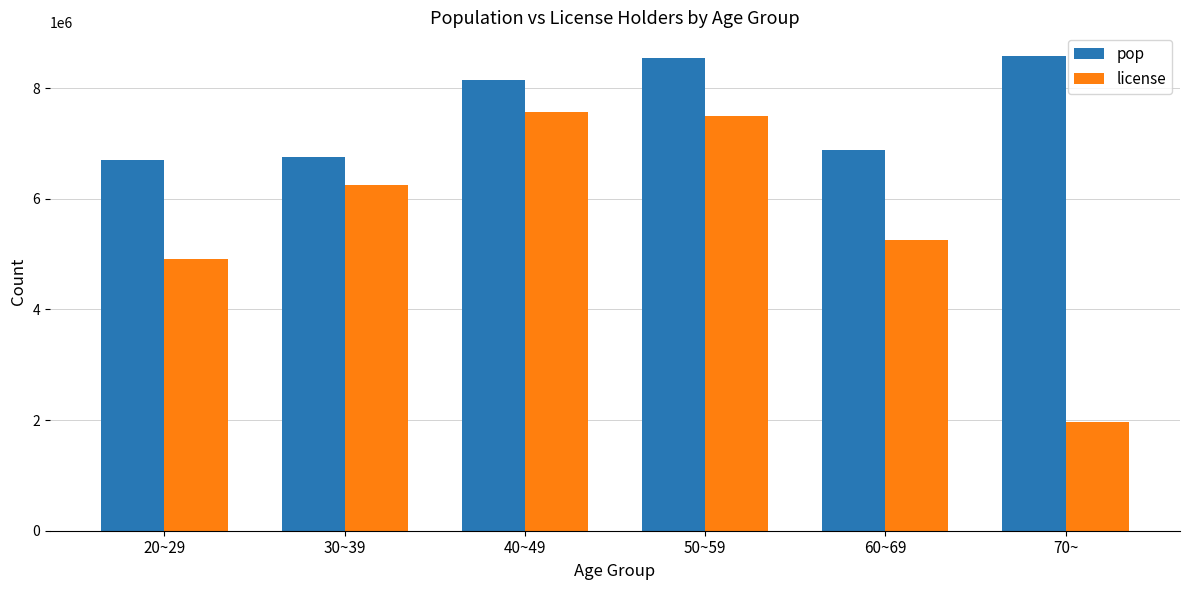

Which label corresponds to the smallest value in the chart?

70~